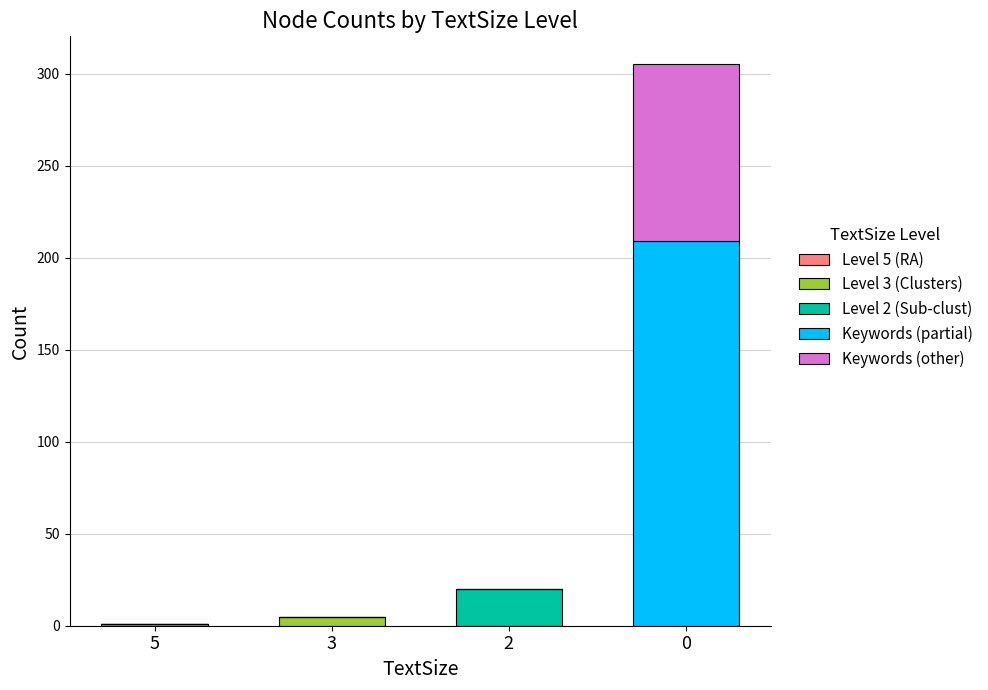

What is the total value across all series at 0?

305